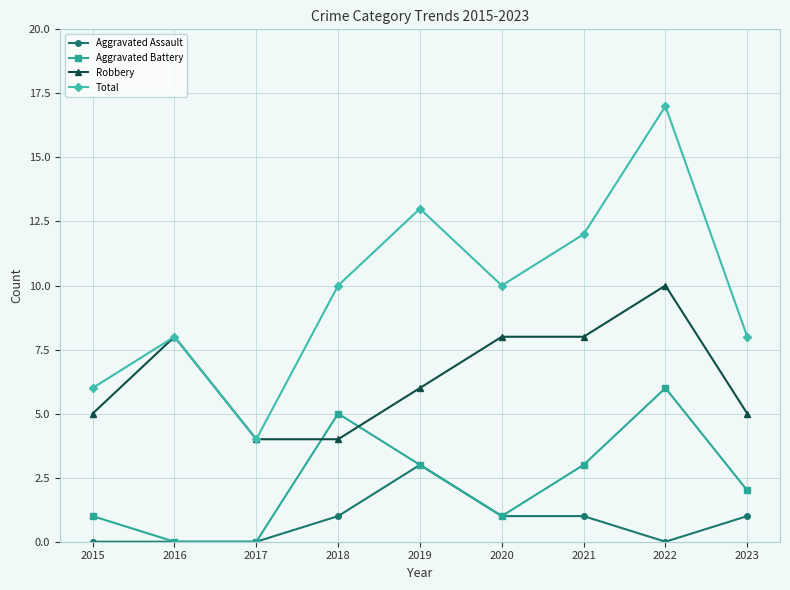

How many distinct data groups are displayed?

4